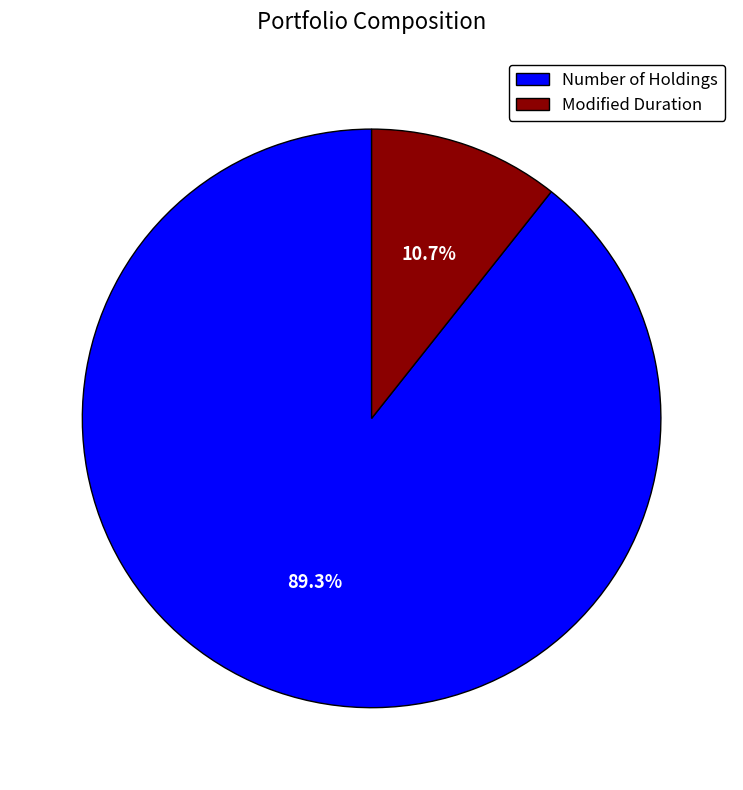

Between Number of Holdings and Modified Duration, which is larger?

Number of Holdings